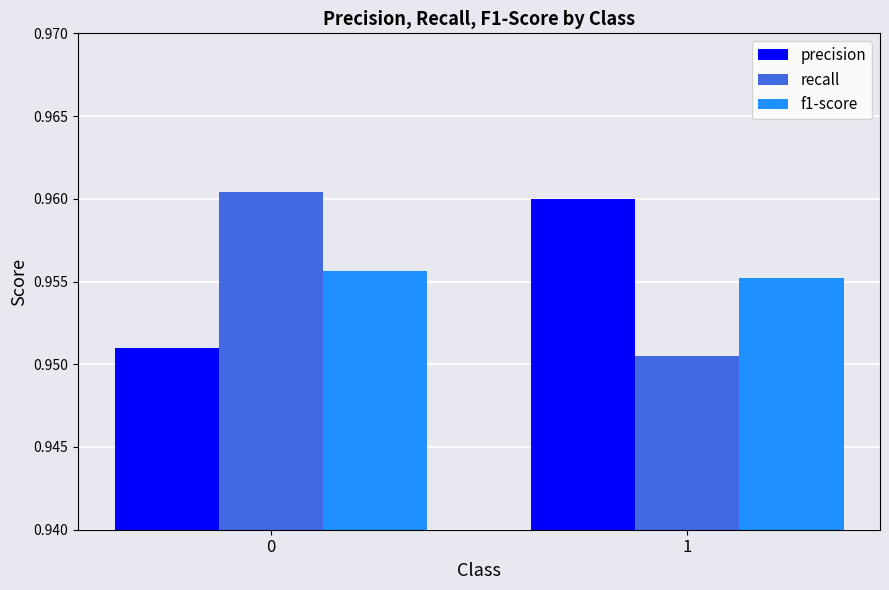

What is the sum of all recall values?

1.9